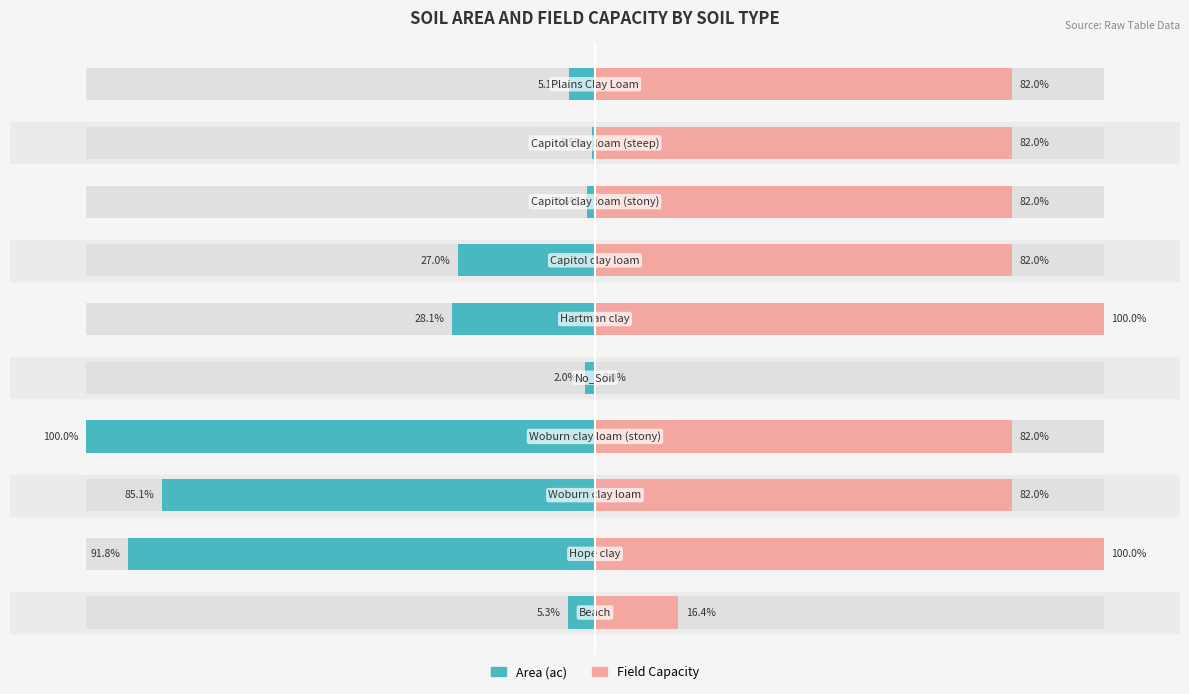

What is the value of the areaac bar at the 9th from the left?

-0.5